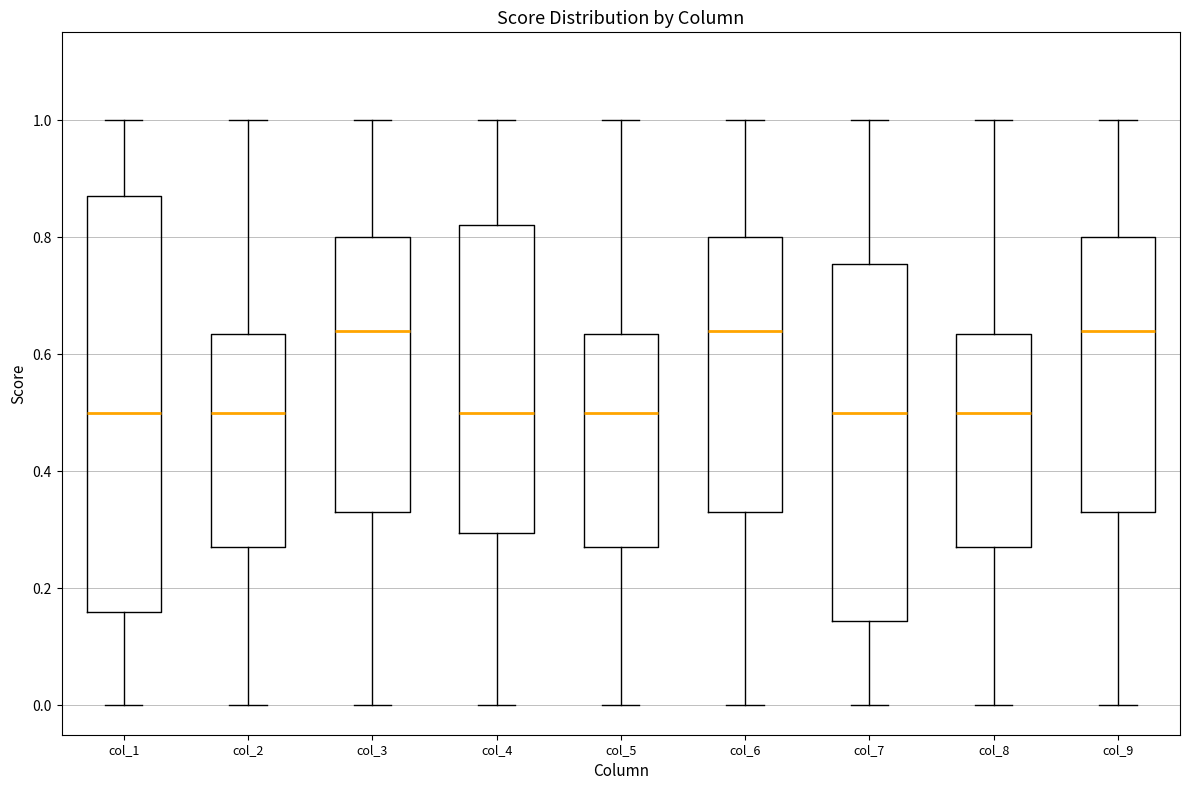

Comparing the boxes themselves (not the whiskers), which one is the tallest?

col_1